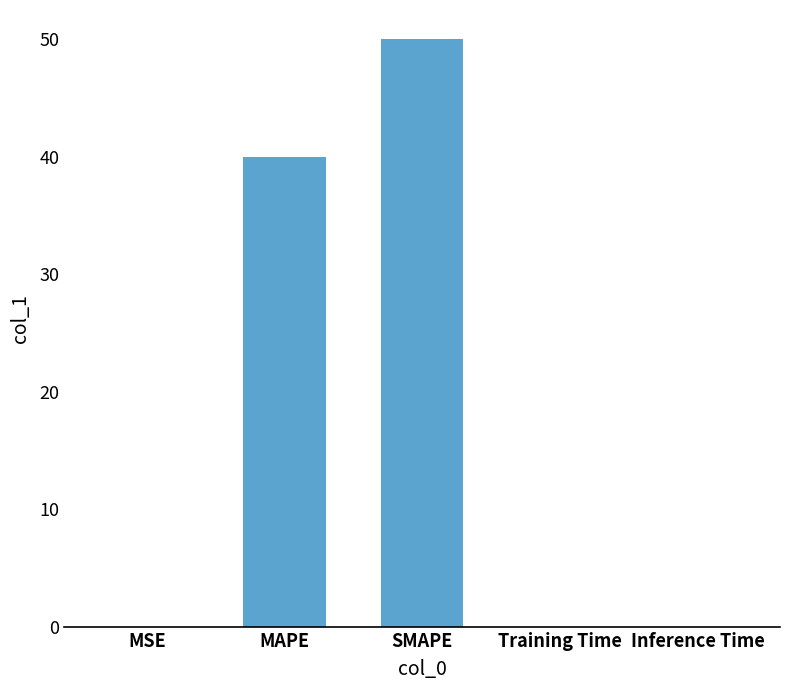

The value at Training Time is 0.0. True or false?

True